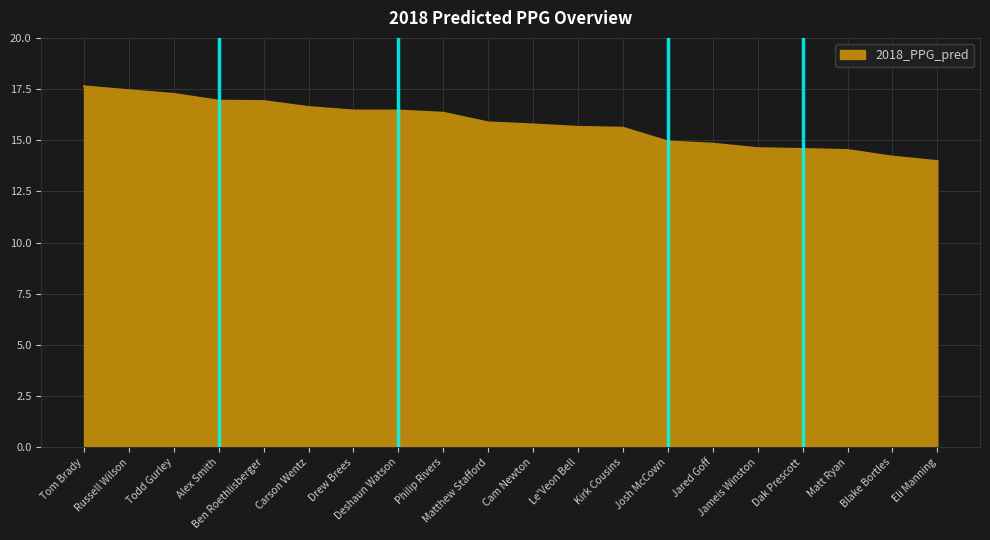

How many lines are shown in the chart?

1